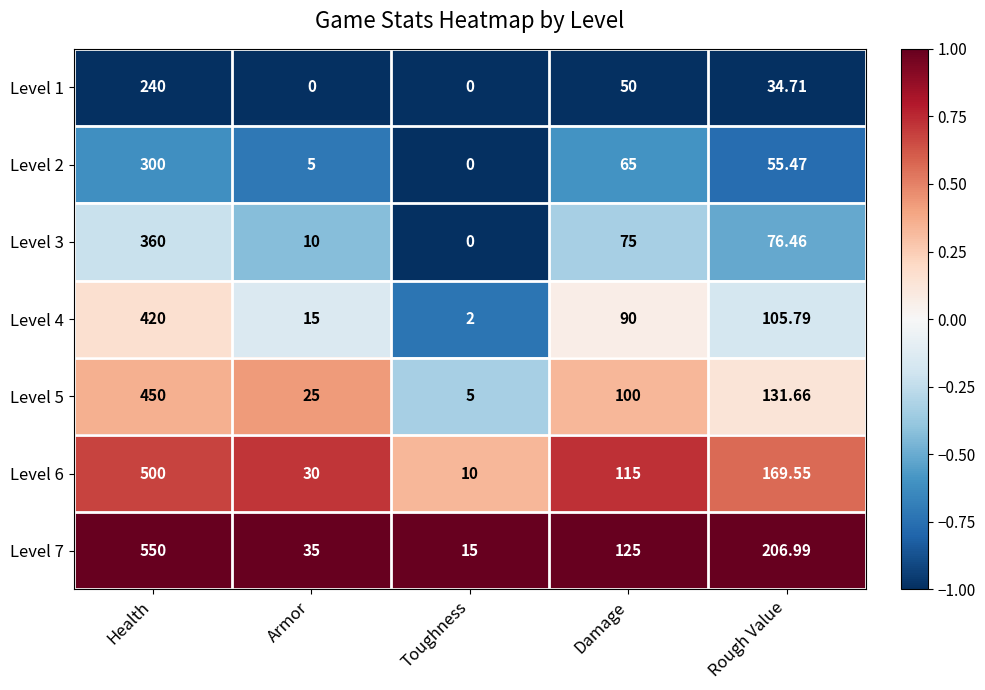

List the series in order of their peak value, highest first.

Level 7, Level 6, Level 5, Level 4, Level 3, Level 2, Level 1